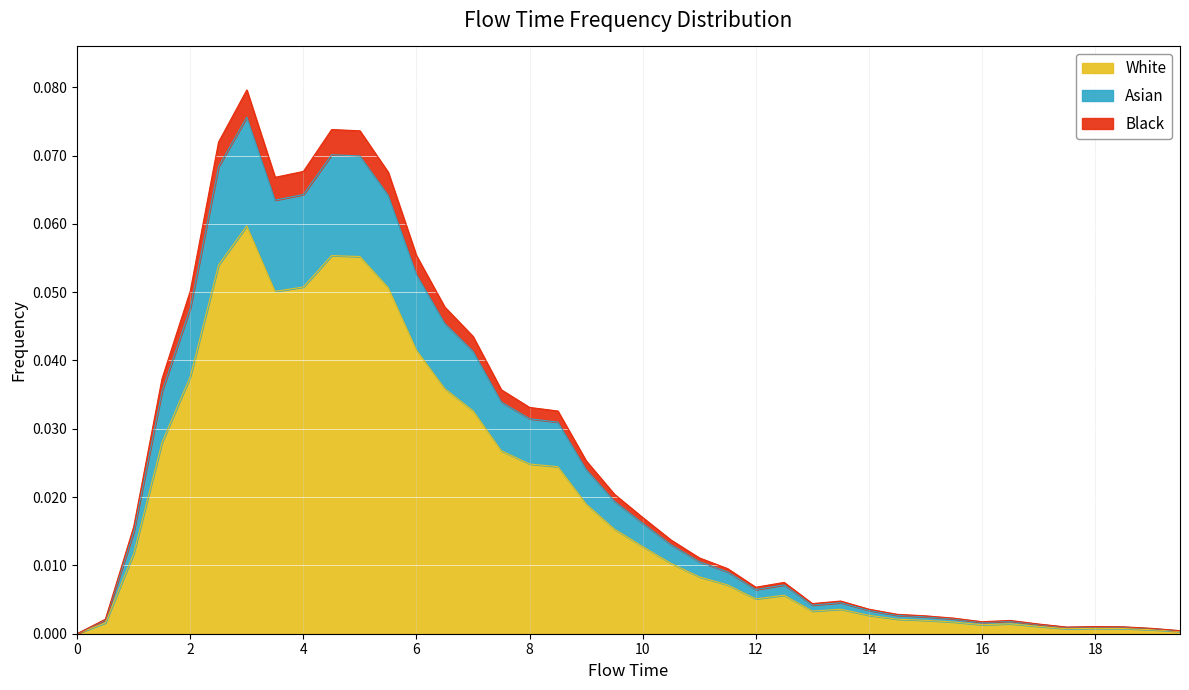

Count the number of categories in the chart.

40